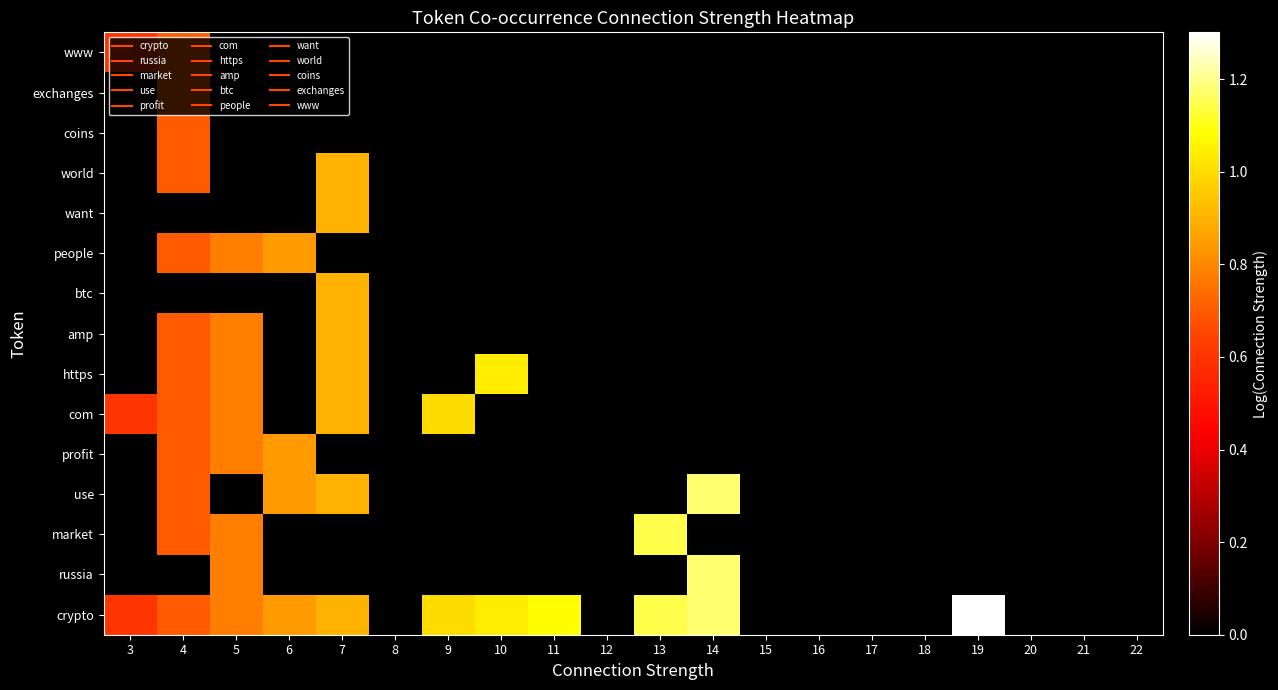

What is the total value across all series at 5?

6.2